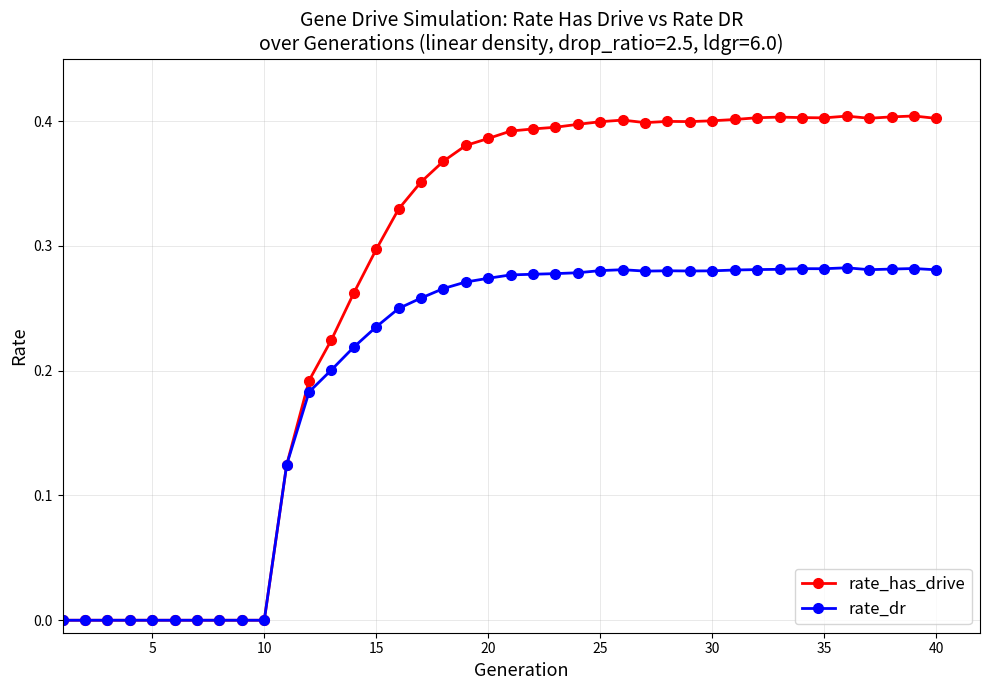

List the series in order of their overall mean, lowest first.

rate_dr, rate_has_drive